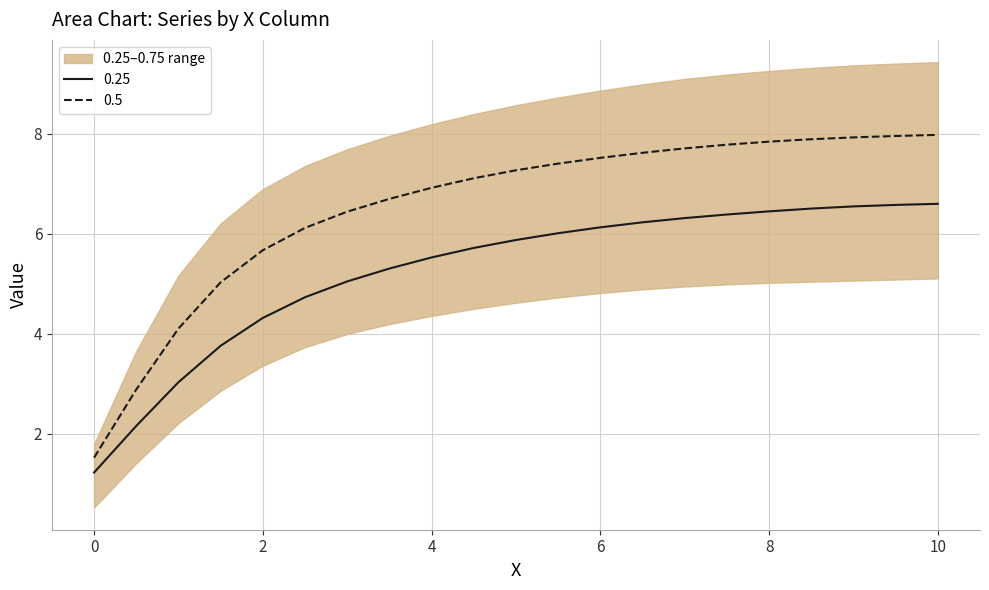

At which label is 0 closest to 4?

2